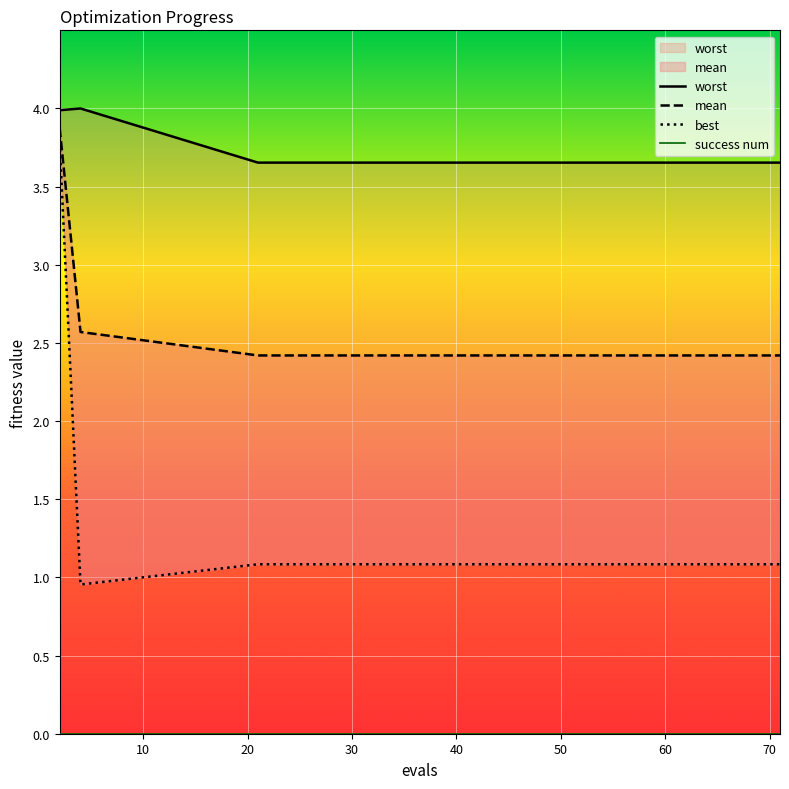

What is the difference between the maximum and second lowest values in the mean series?

1.5